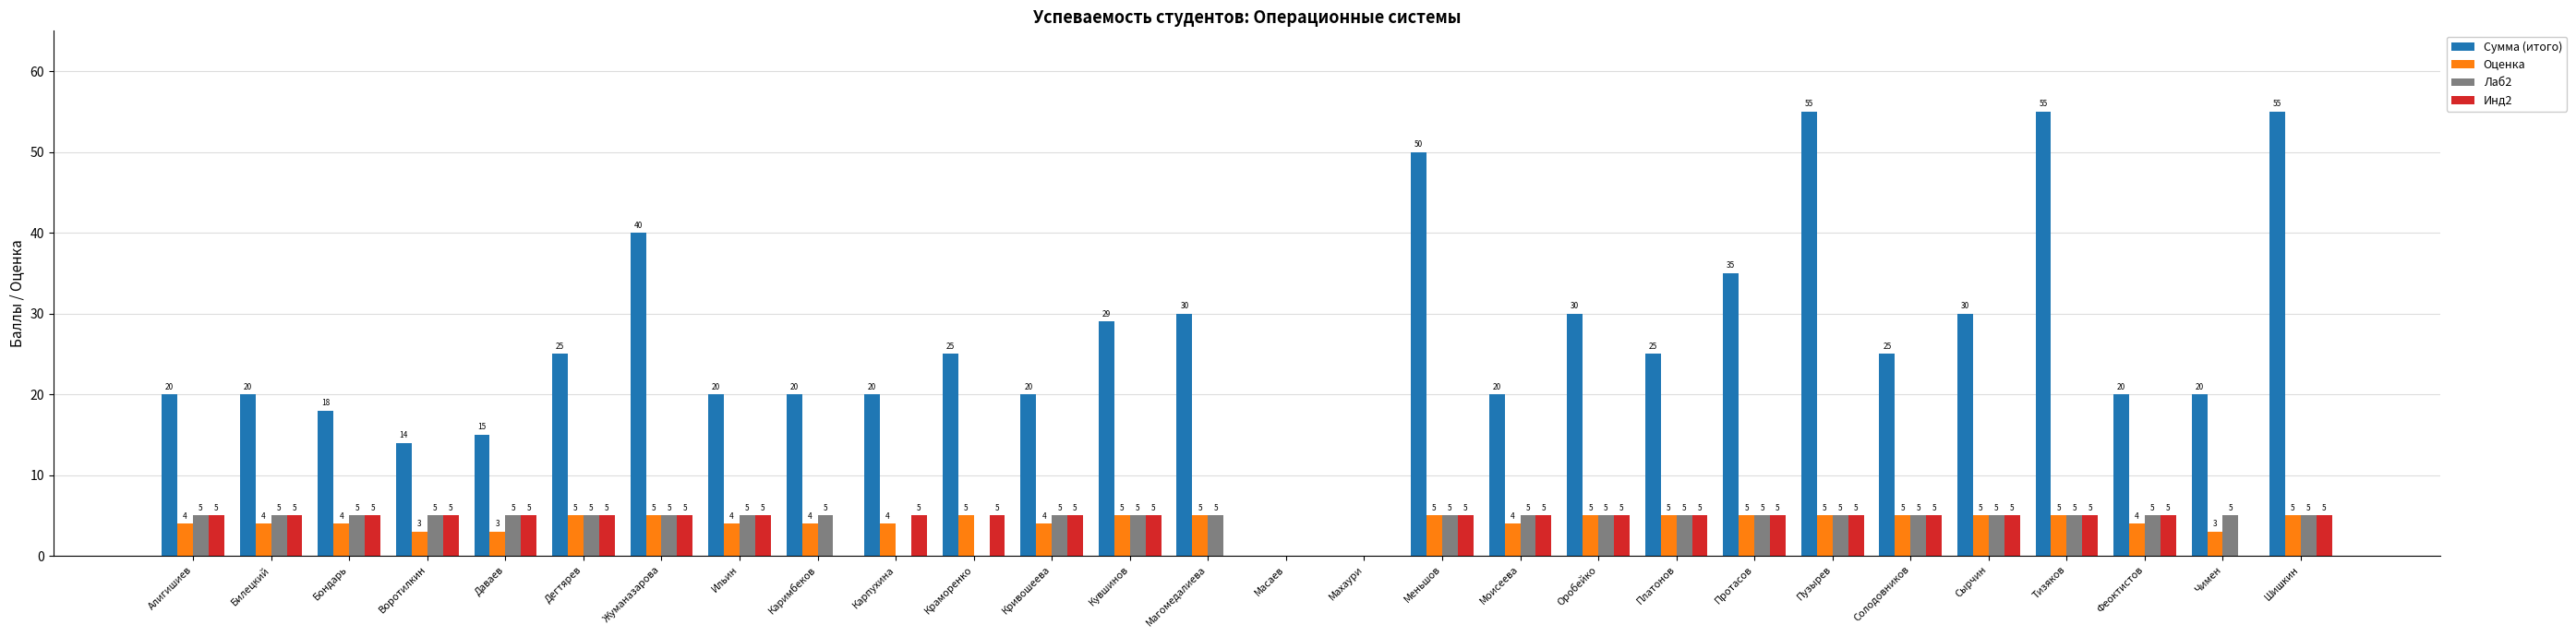

Does the chart contain stacked bars?

No